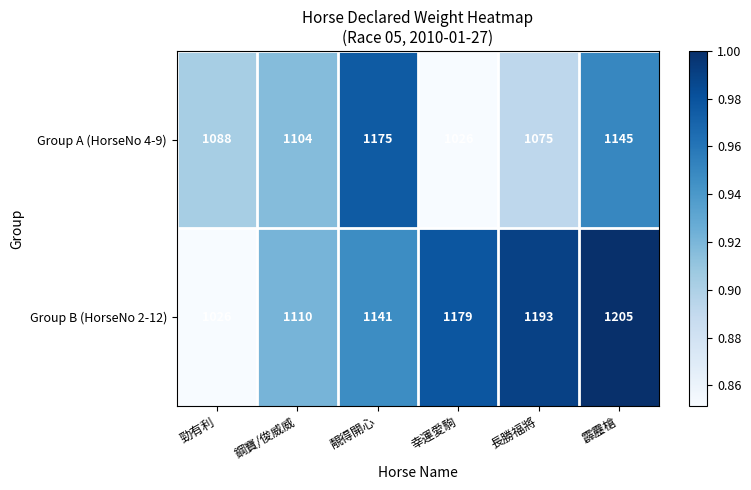

What is the difference between the maximum and minimum values in the Group B (HorseNo 2-12) series?

179